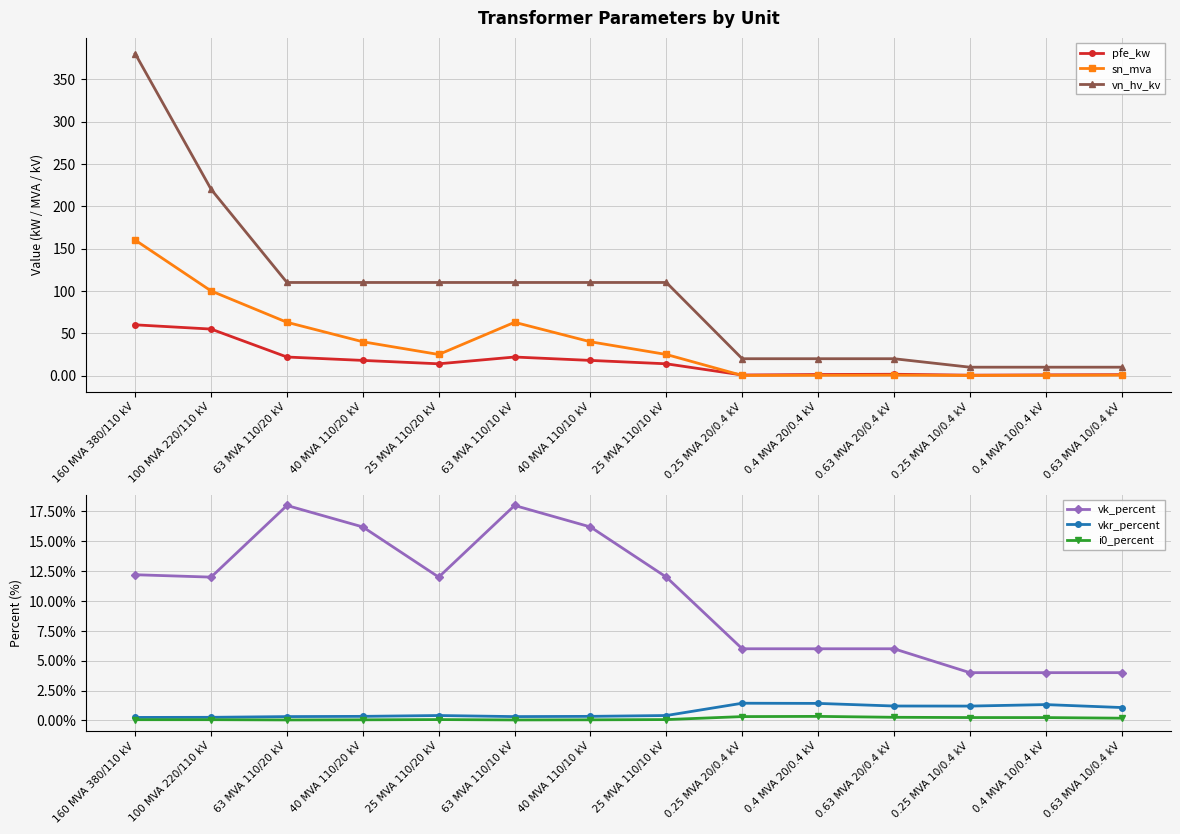

How many lines are shown in the chart?

6